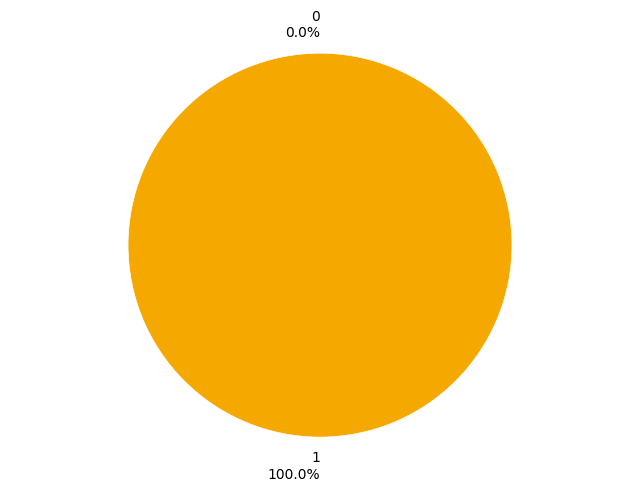

Is it true that 1 is 100% of the pie?

True